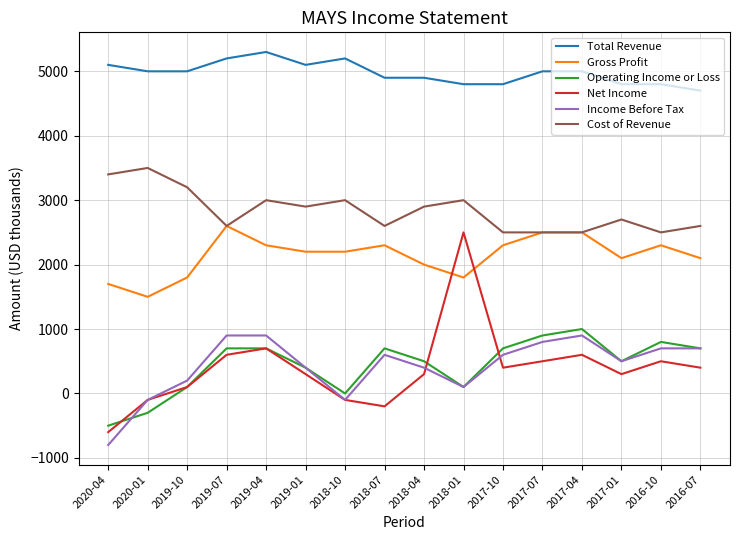

How many Cost of Revenue values are between 2600 and 3000?

9